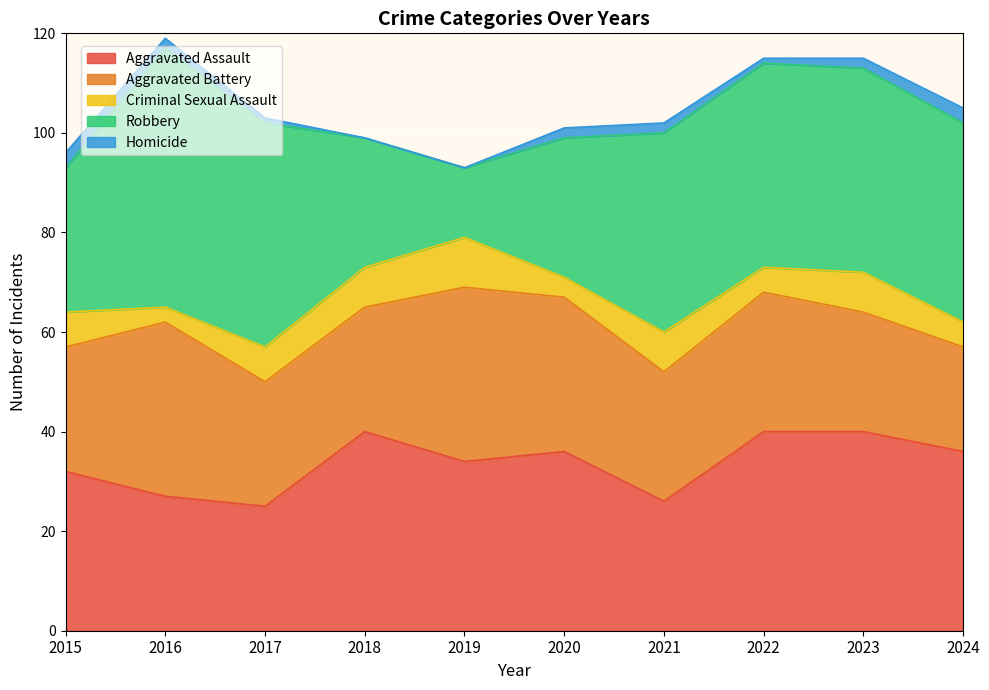

How many data points in Robbery are above 40?

4